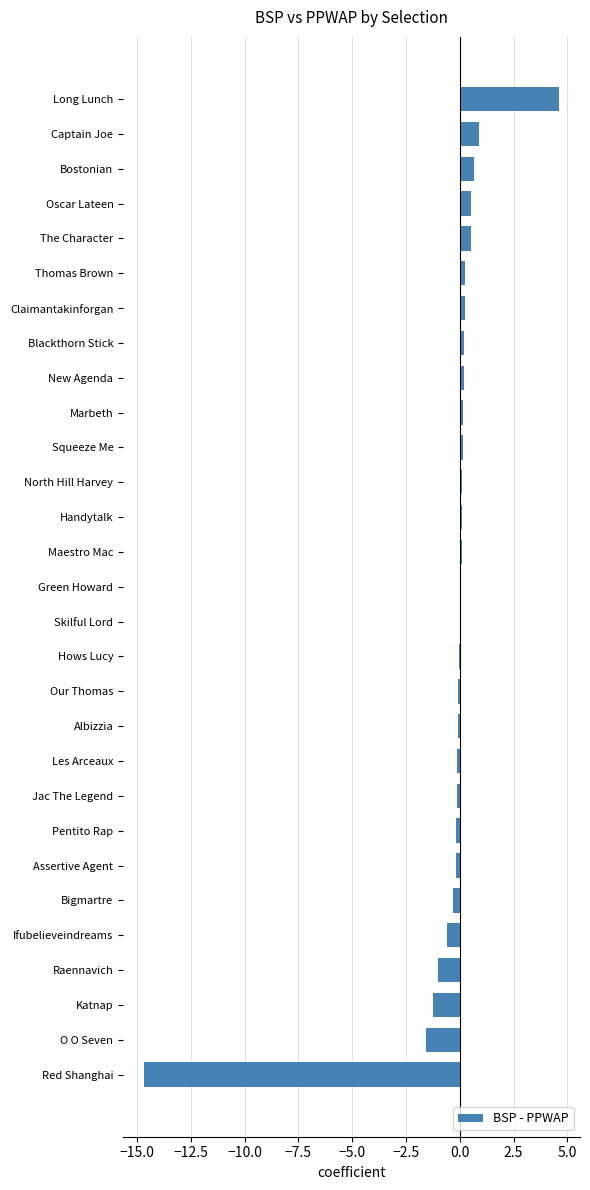

Which label corresponds to the largest value in the chart?

Long Lunch